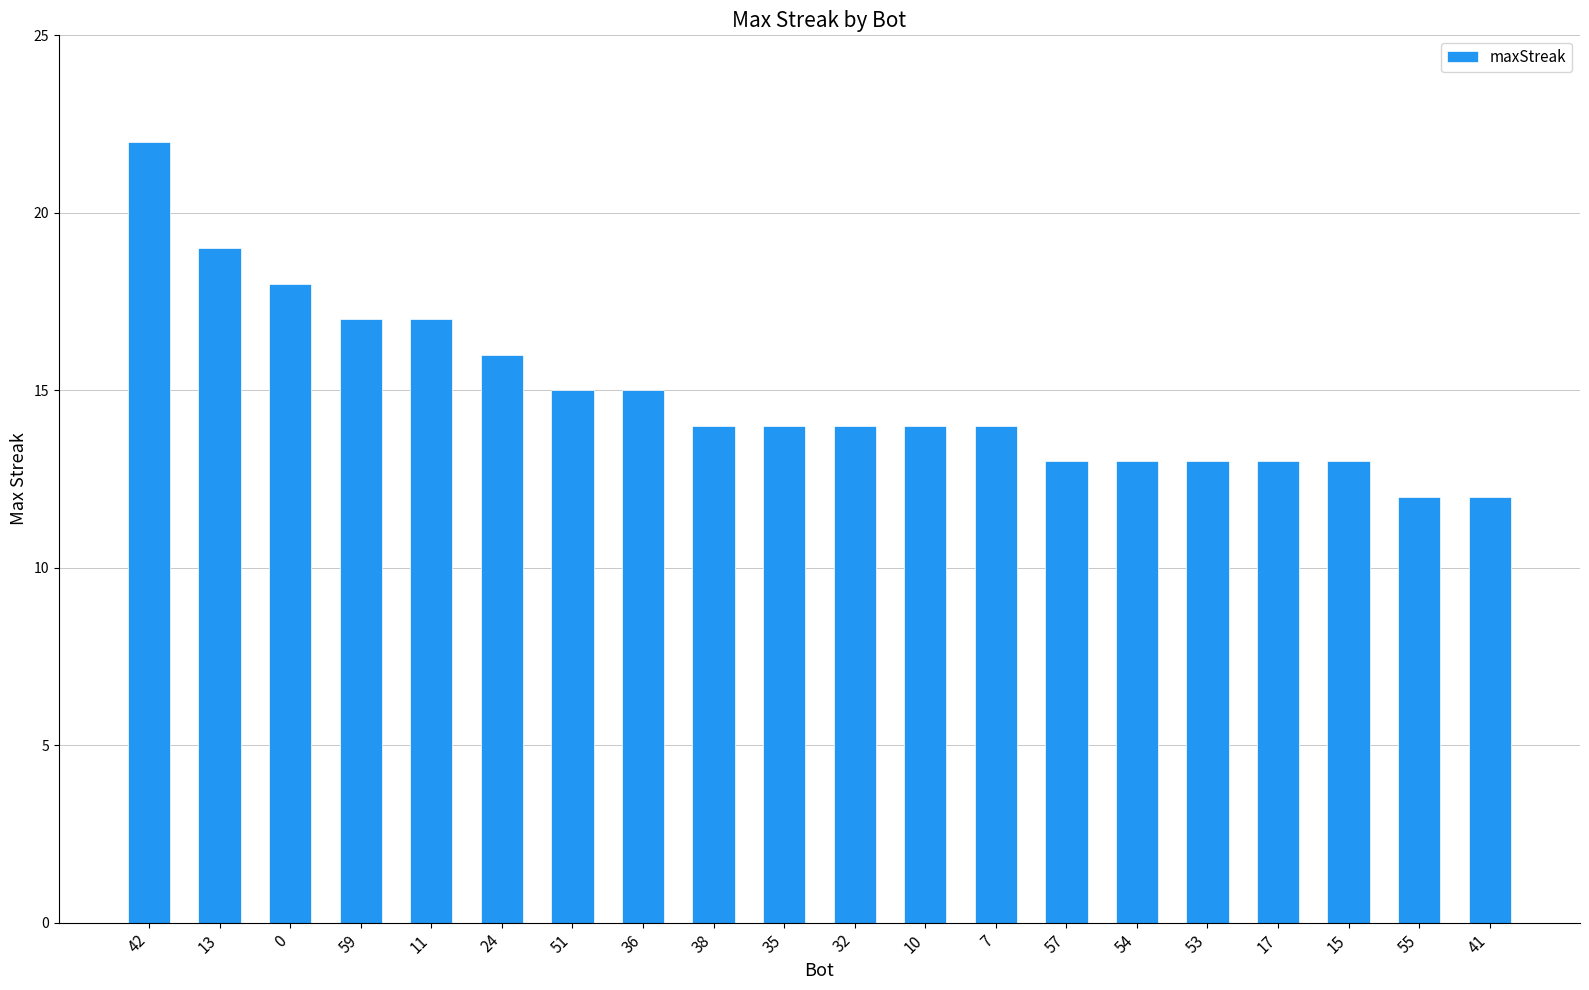

The value at 55 is 5. True or false?

False